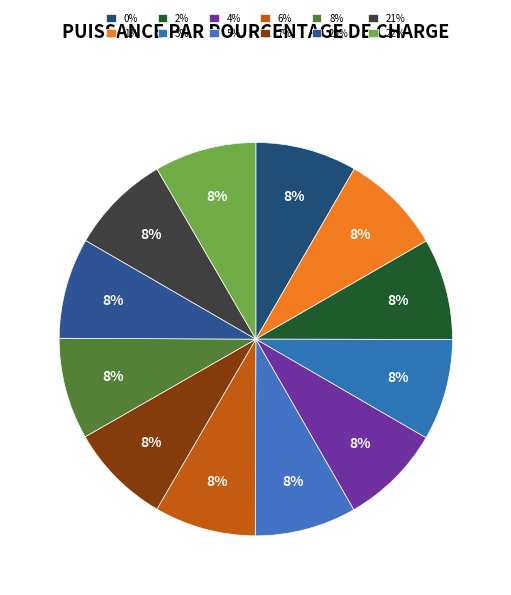

Is the sum of 20% and 21% greater than half?

No